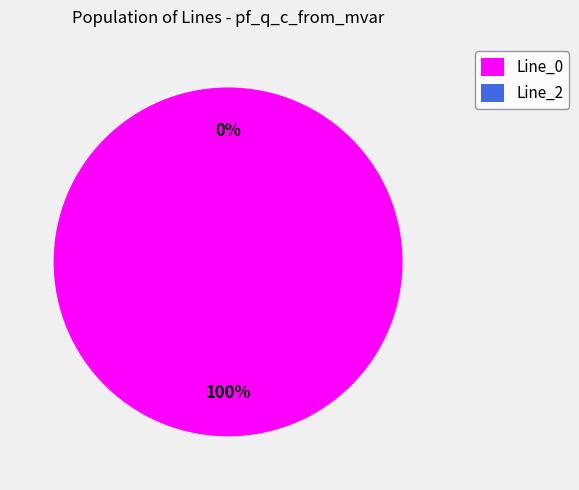

Is it true that Line_2 is 13% of the pie?

False